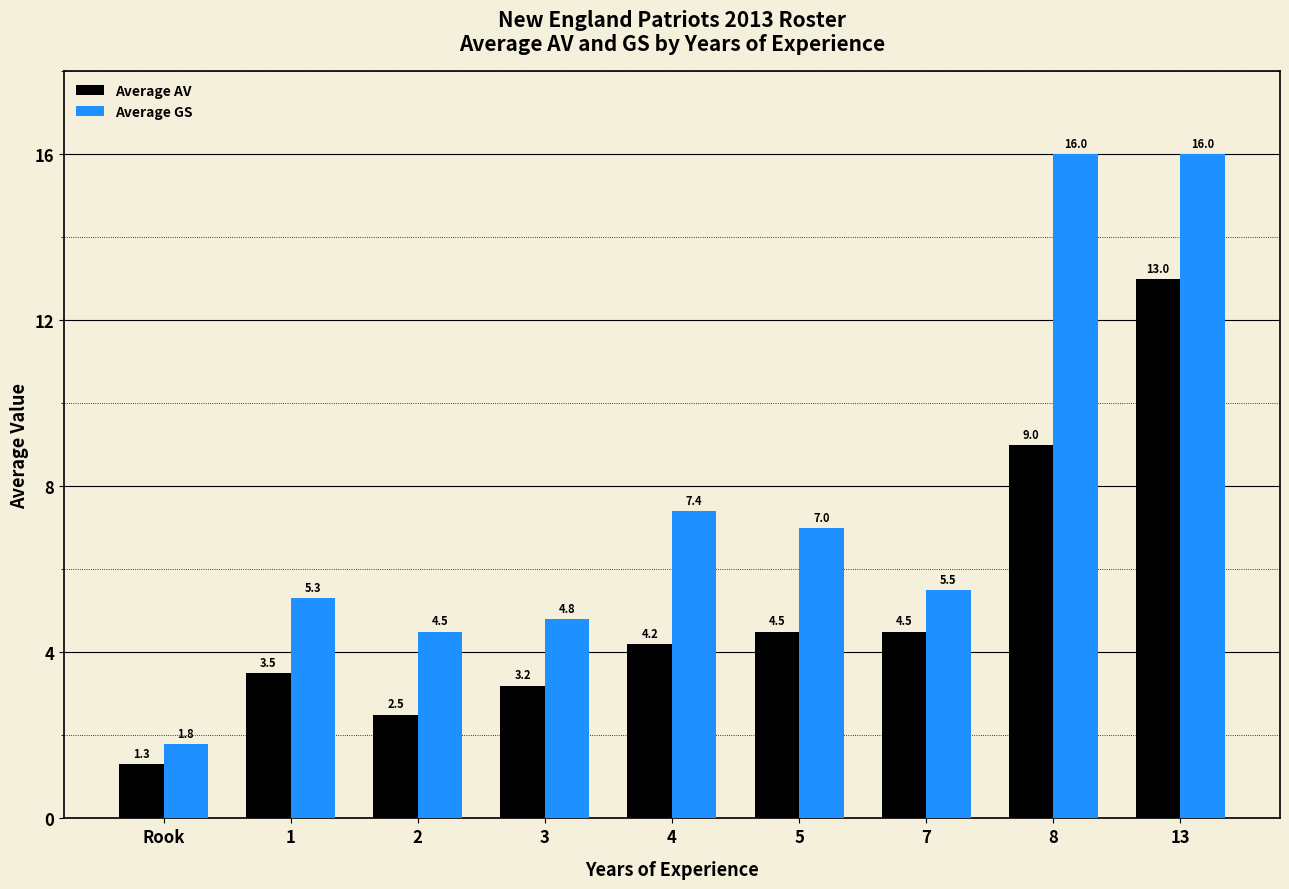

How many distinct data groups are displayed?

2